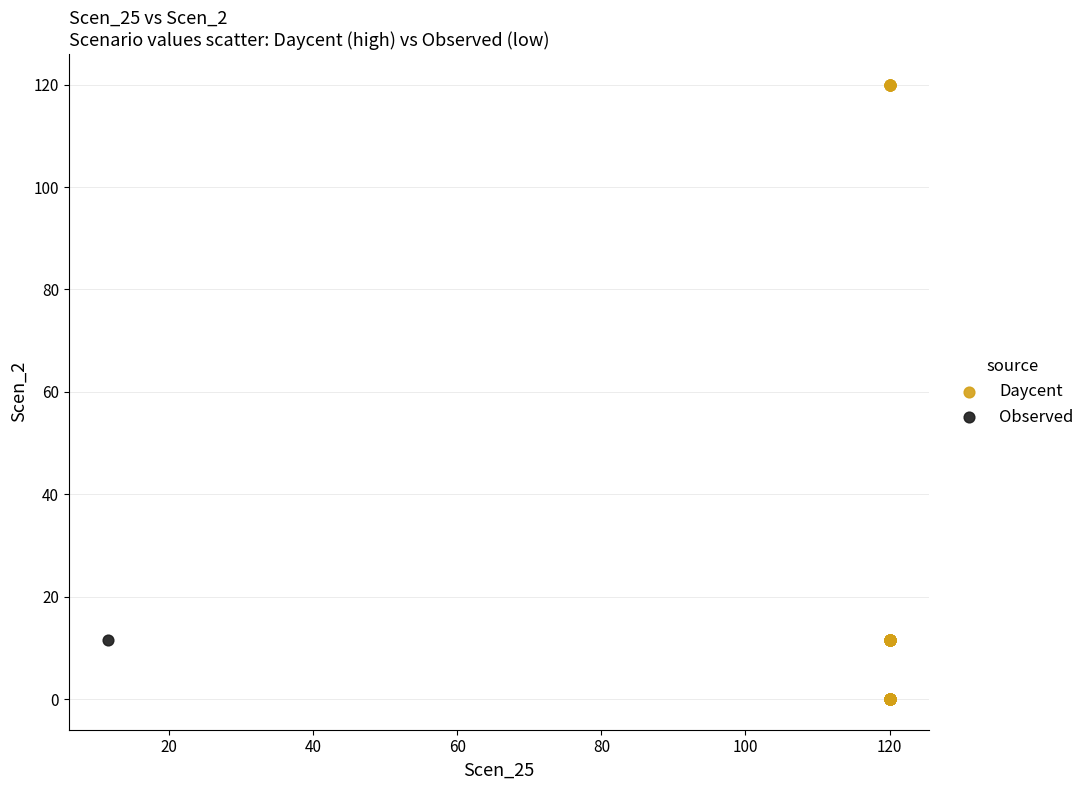

What are all the series names shown in the legend?

Daycent, Observed